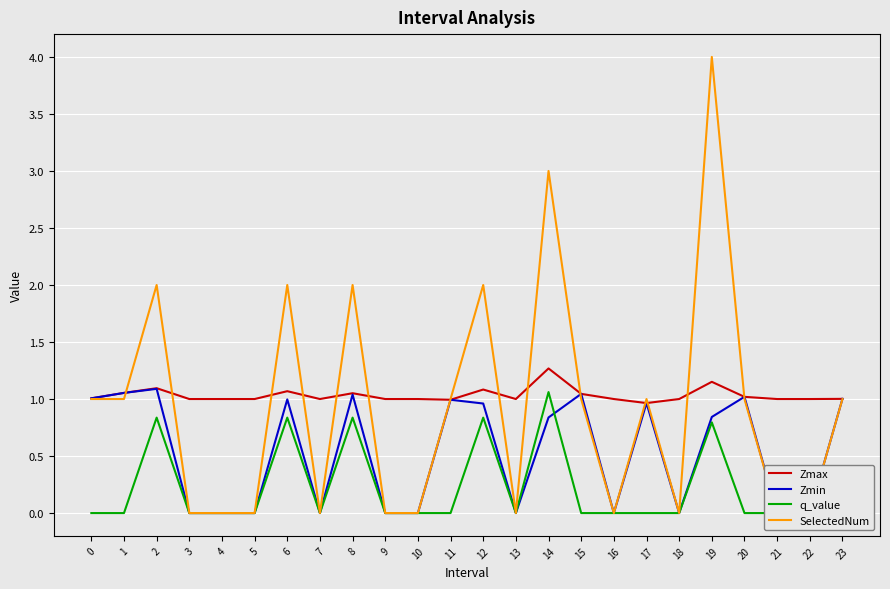

Which series has the largest total across all categories?

Zmax